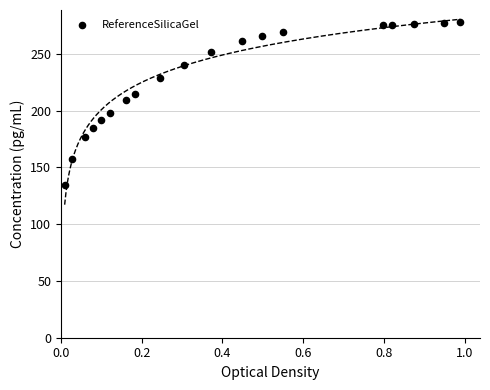

What is the range of Y values (max minus min)?

143.5